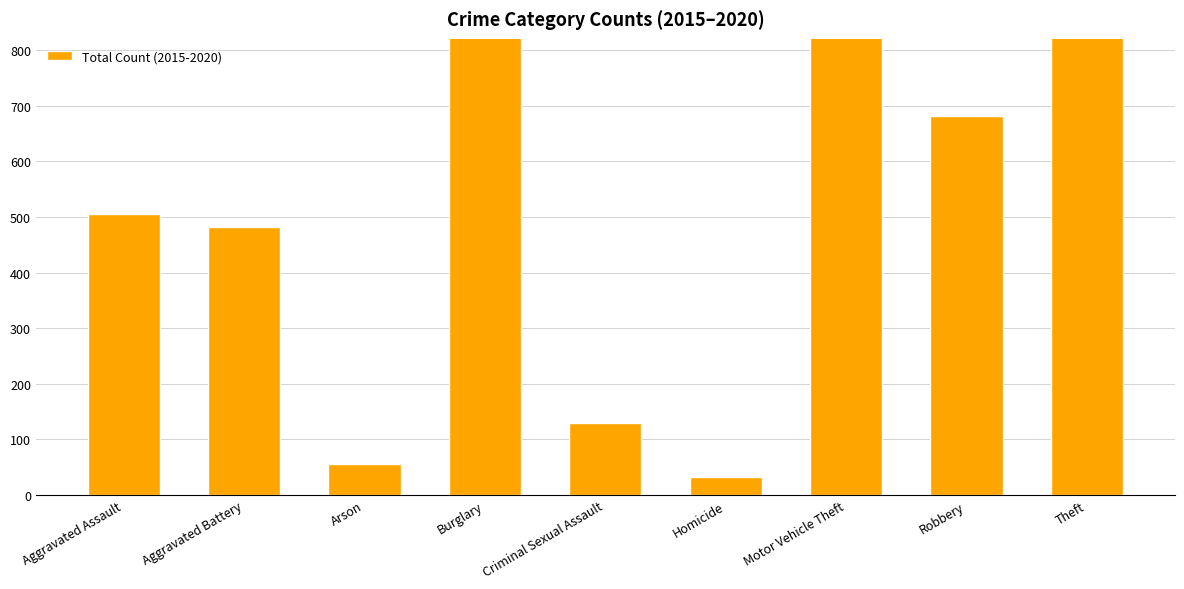

The value at Burglary is 1062. True or false?

True